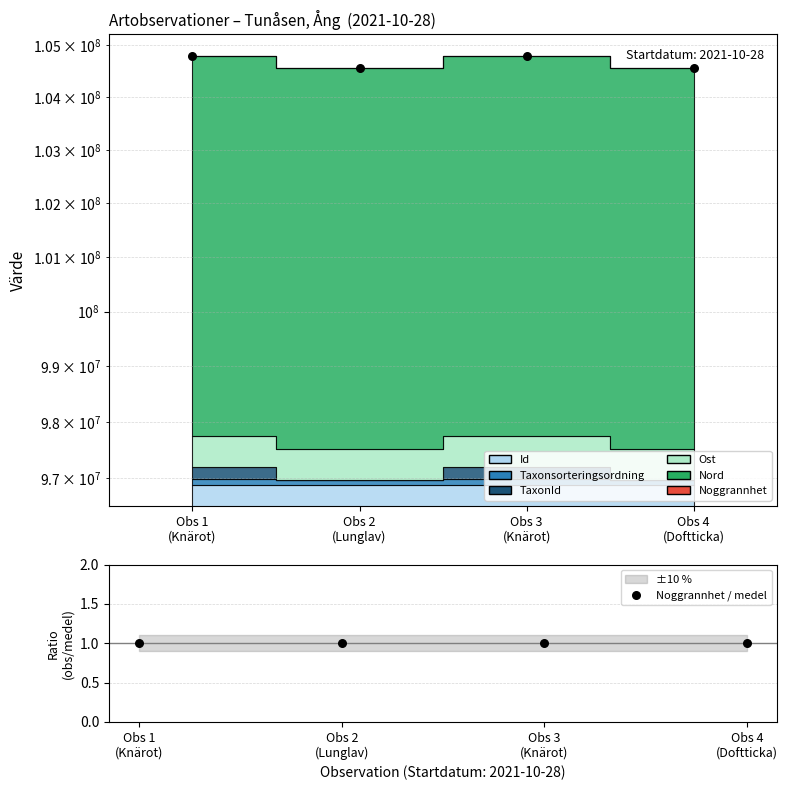

Is the value of Noggrannhet / medel at Obs 2
(Lunglav) greater than the value of Totalt at Obs 3
(Knärot)?

No